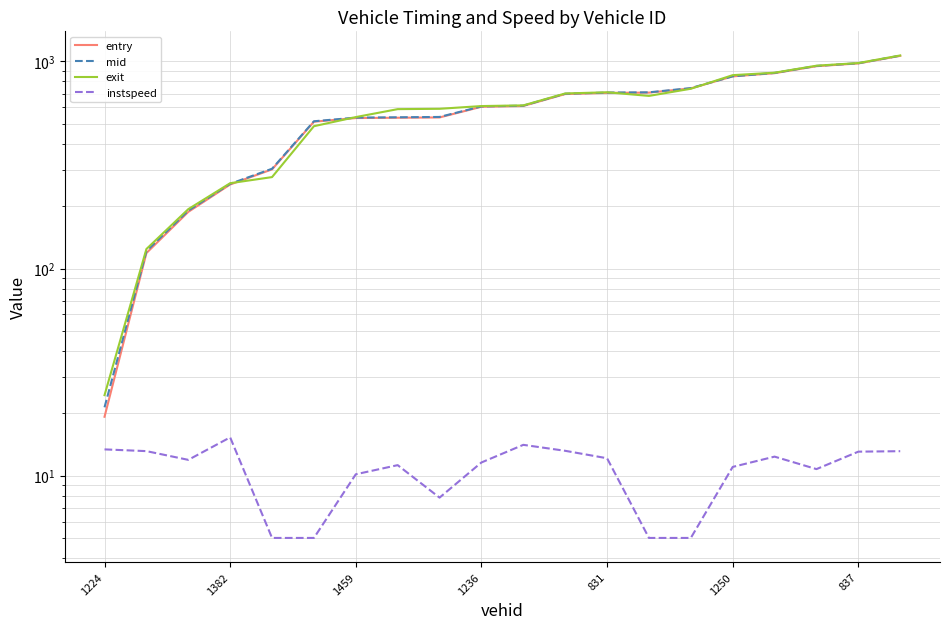

At how many categories does at least one series exceed 688?

9